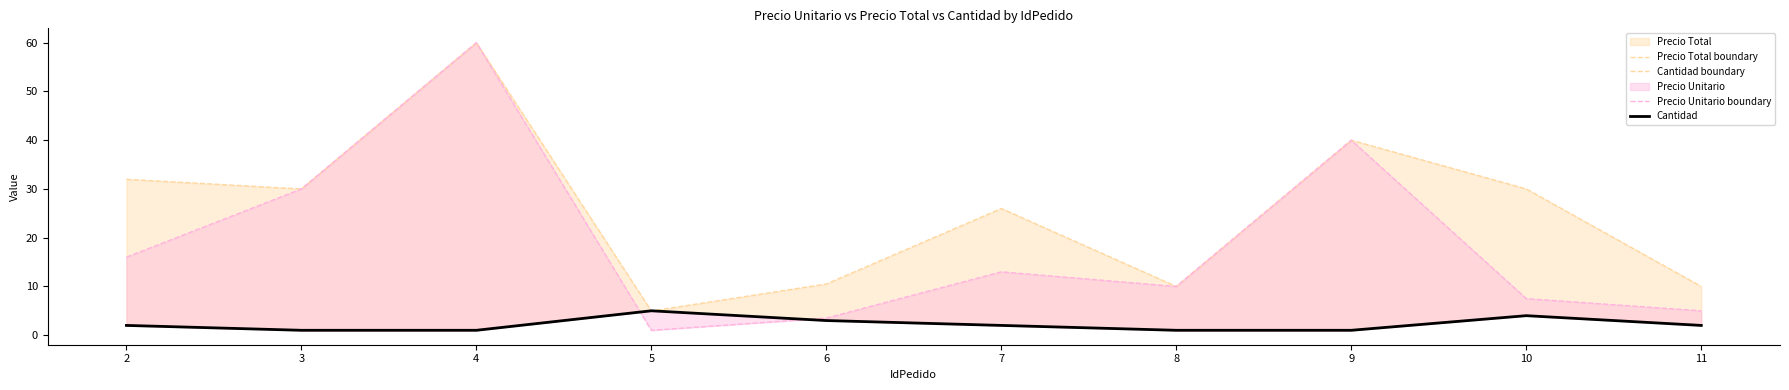

What is the total value across all series at 3?

62.0